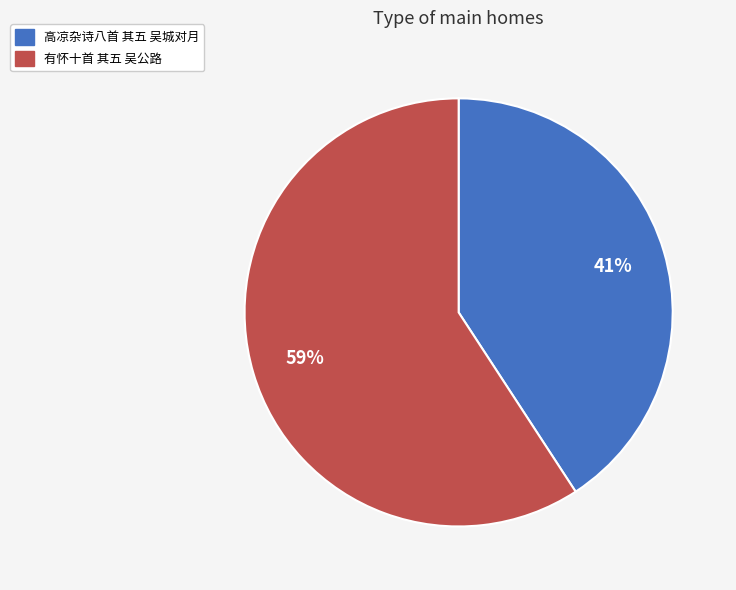

Do 高凉杂诗八首 其五 吴城对月 and 有怀十首 其五 吴公路 together represent more than half of the pie?

Yes